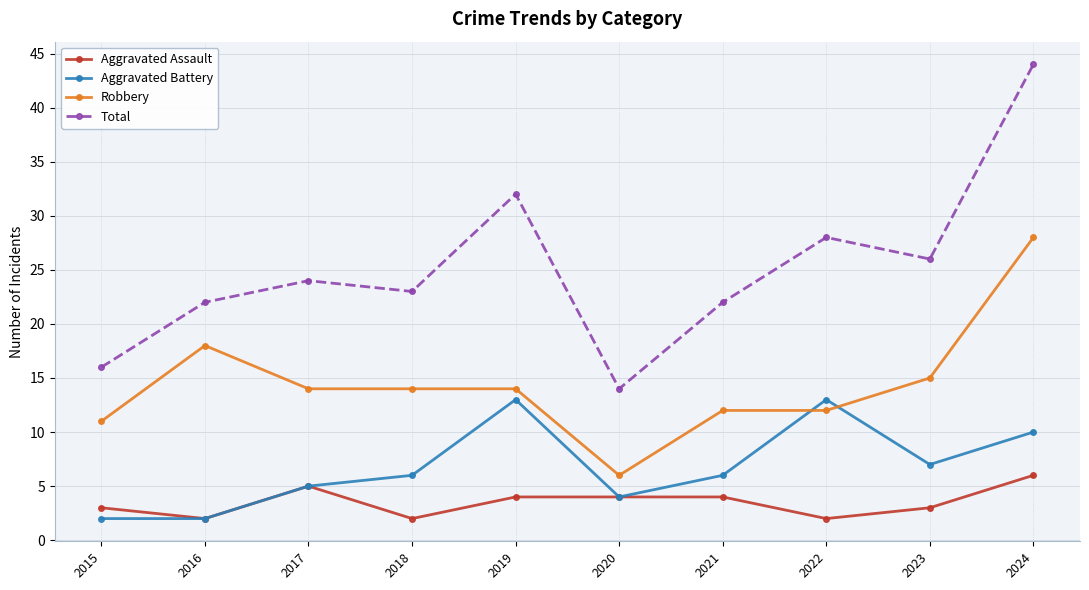

True or false: Aggravated Battery and Total cross at least once.

False